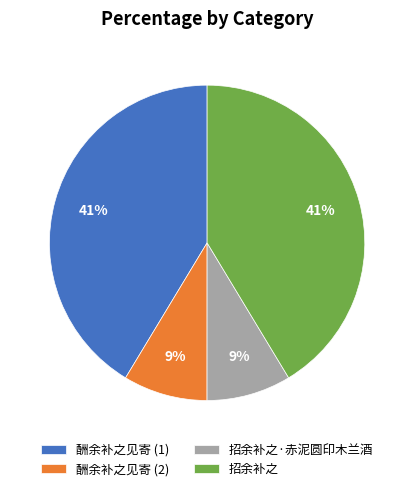

Is the sum of 酬余补之见寄 (2) and 招余补之·赤泥圆印木兰酒 greater than half?

No